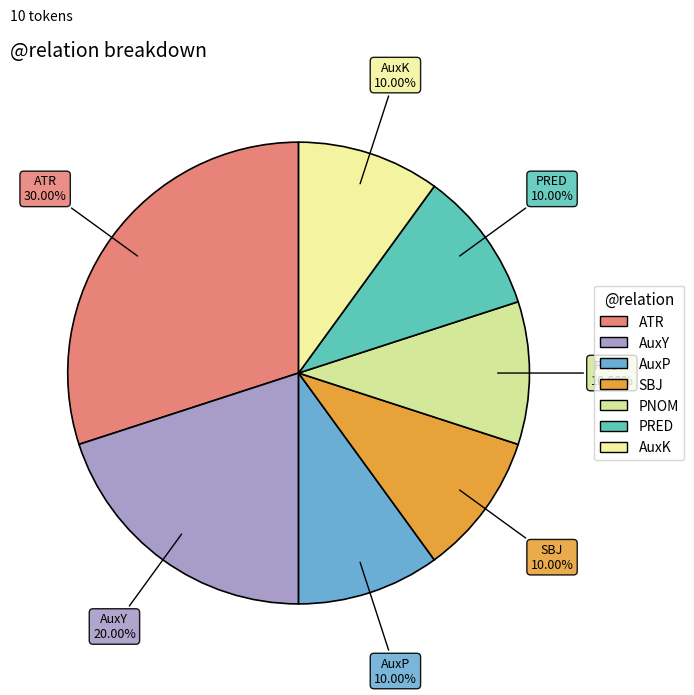

To the nearest percent, what portion does PNOM represent?

10%